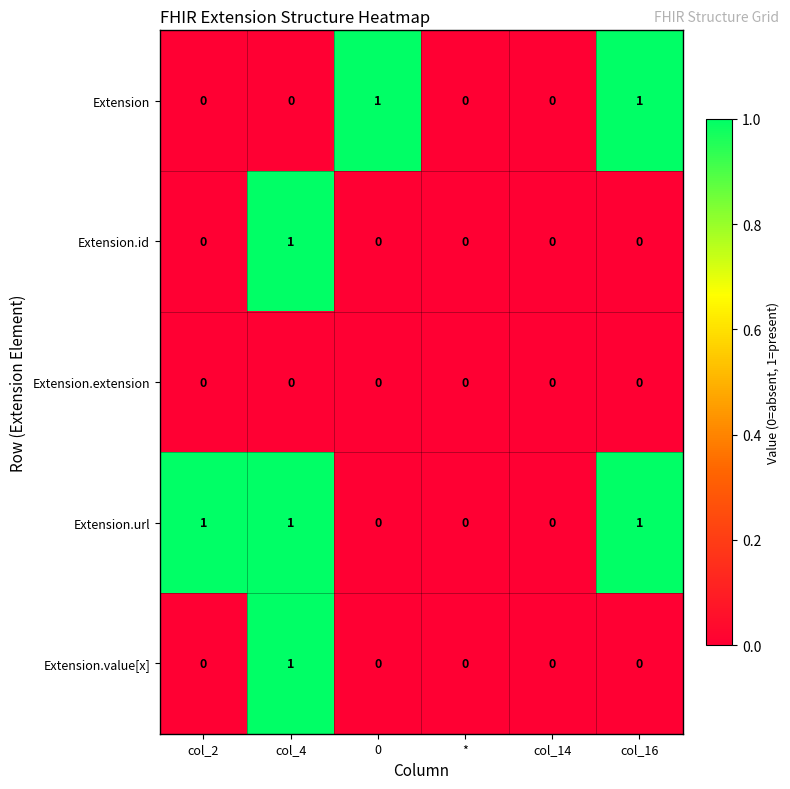

The Extension.value[x] series shows 0 at col_14. True or false?

True